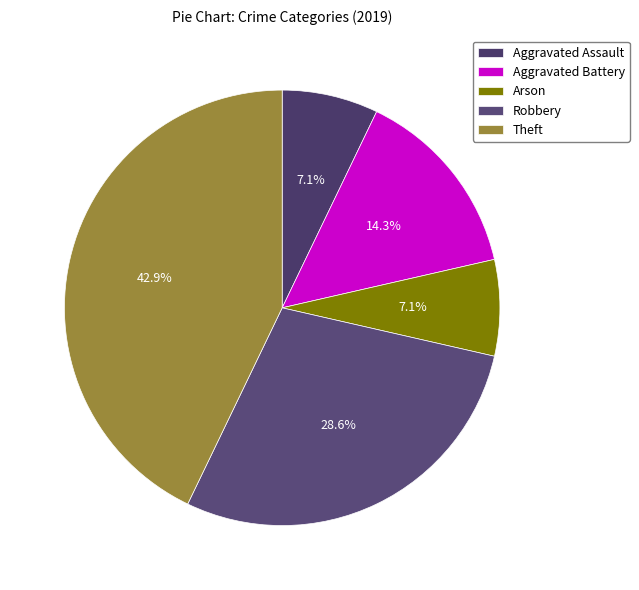

To the nearest percent, what portion does Aggravated Battery represent?

14%